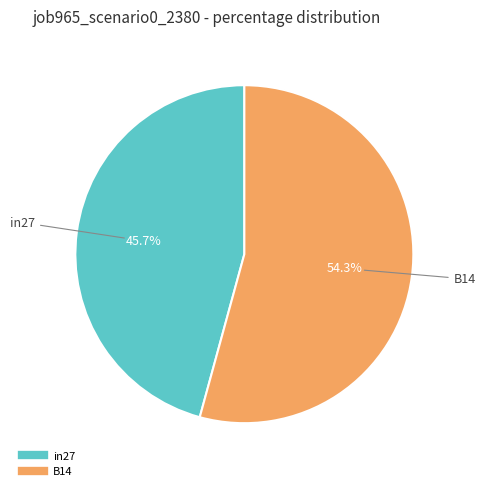

Is there a majority slice in this chart?

Yes